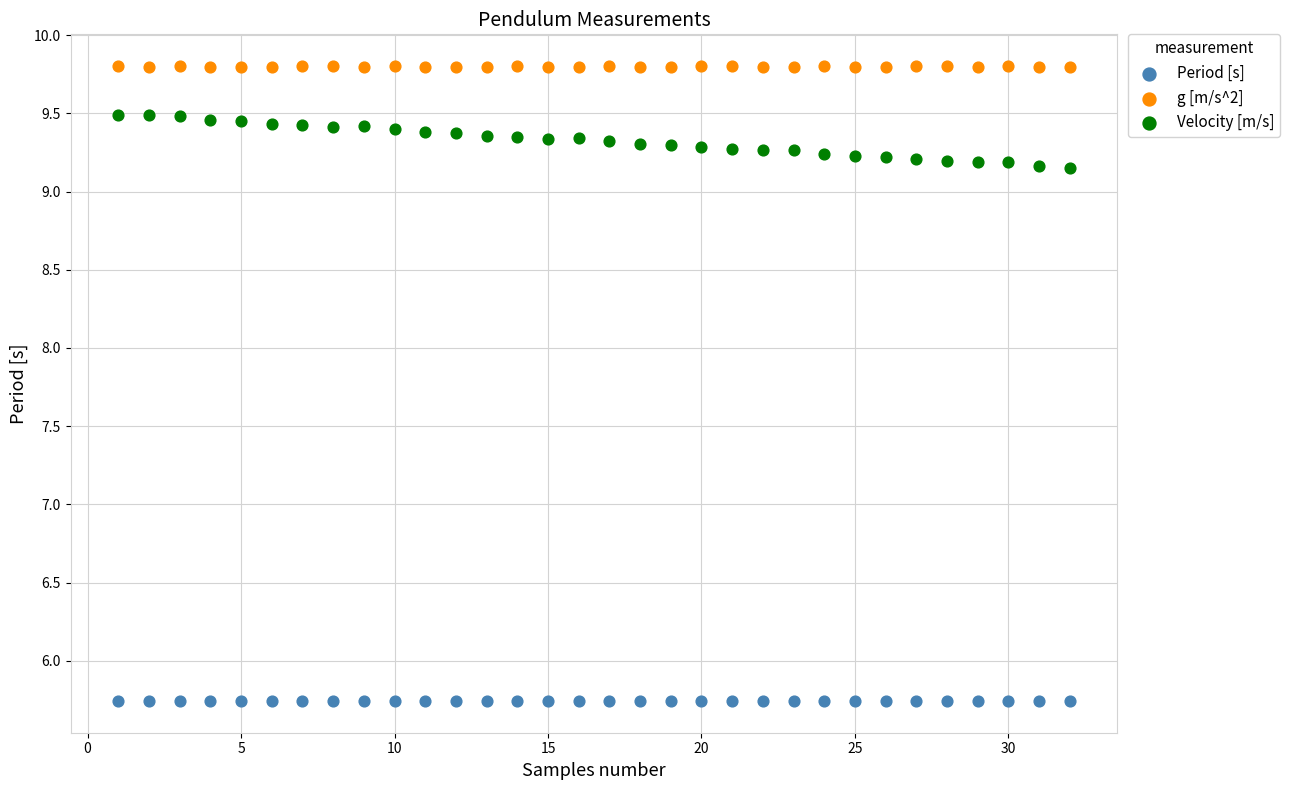

Which series contains the highest Y value?

g [m/s^2]